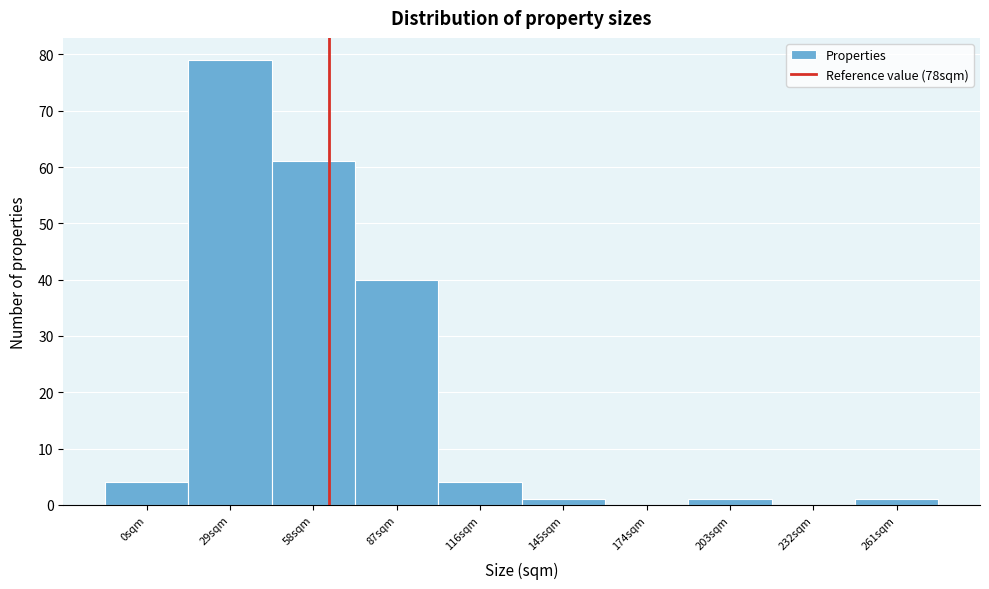

Reading left to right, list all the values displayed in this chart.

0sqm=4	29sqm=79	58sqm=61	87sqm=40	116sqm=4	145sqm=1	174sqm=0	203sqm=1	232sqm=0	261sqm=1